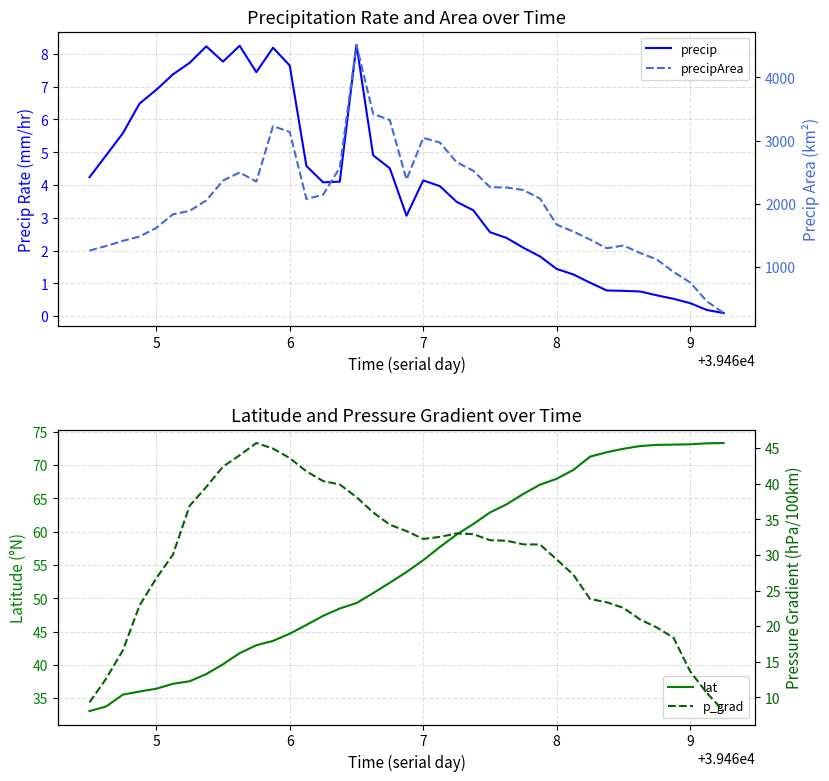

The lat series shows 18.2 at 11. True or false?

False